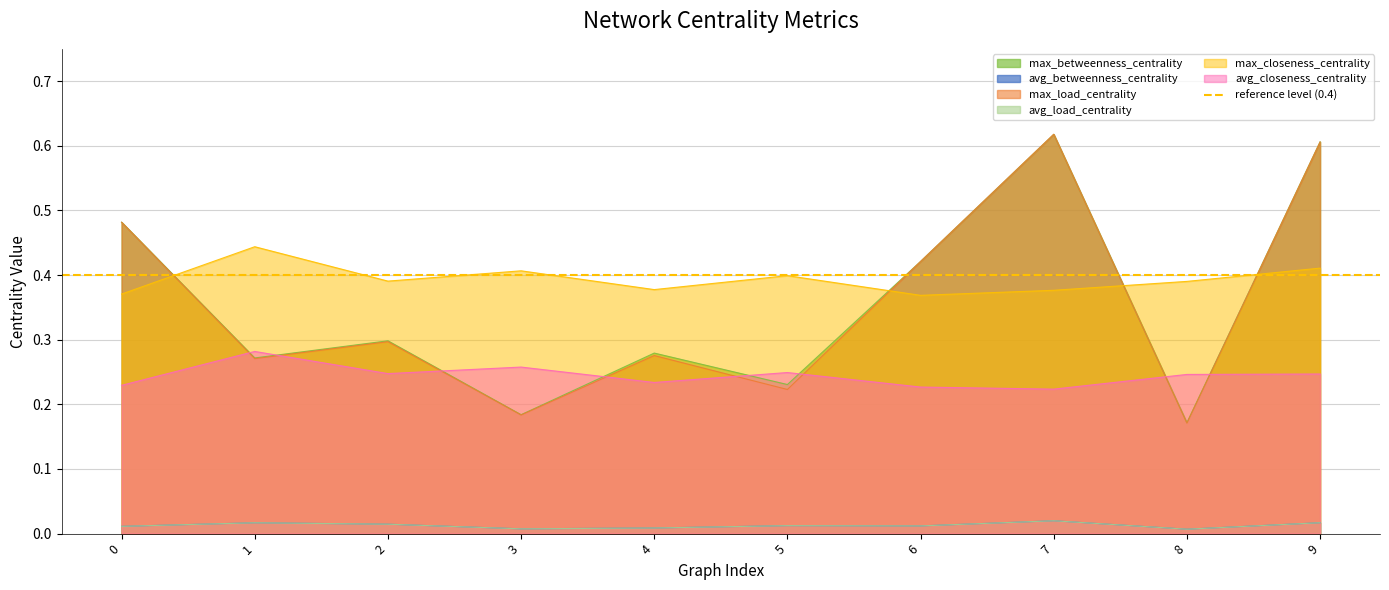

The value of max_closeness_centrality at 7 is 0.6. True or false?

False